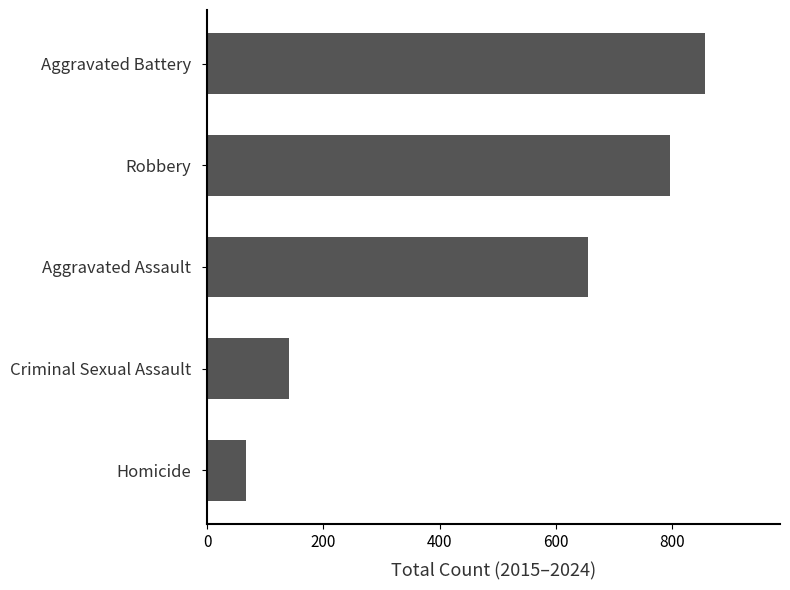

Between Aggravated Assault and Criminal Sexual Assault, which is larger?

Aggravated Assault